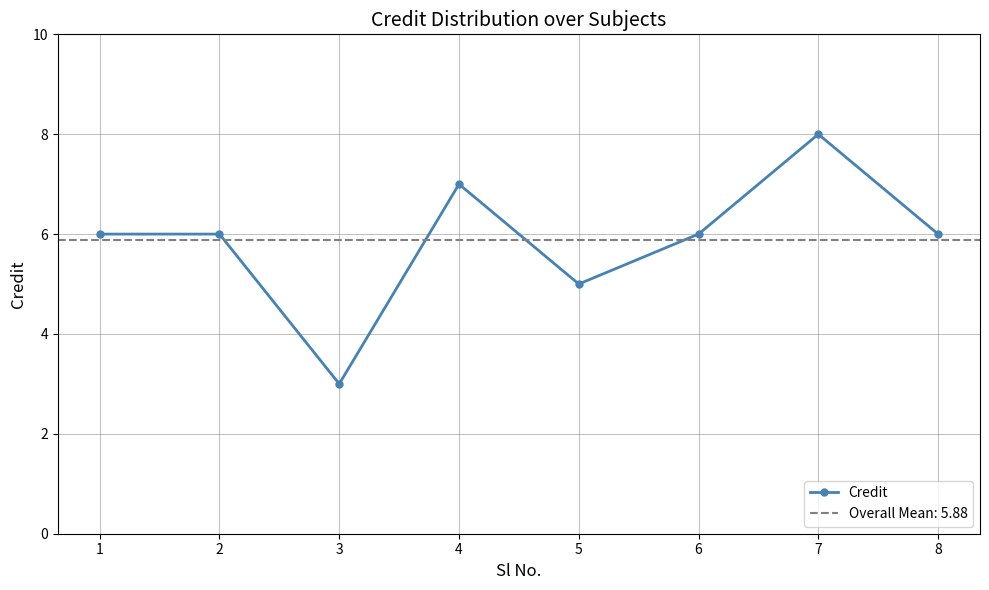

True or false: the data shows 3 at 3.

True